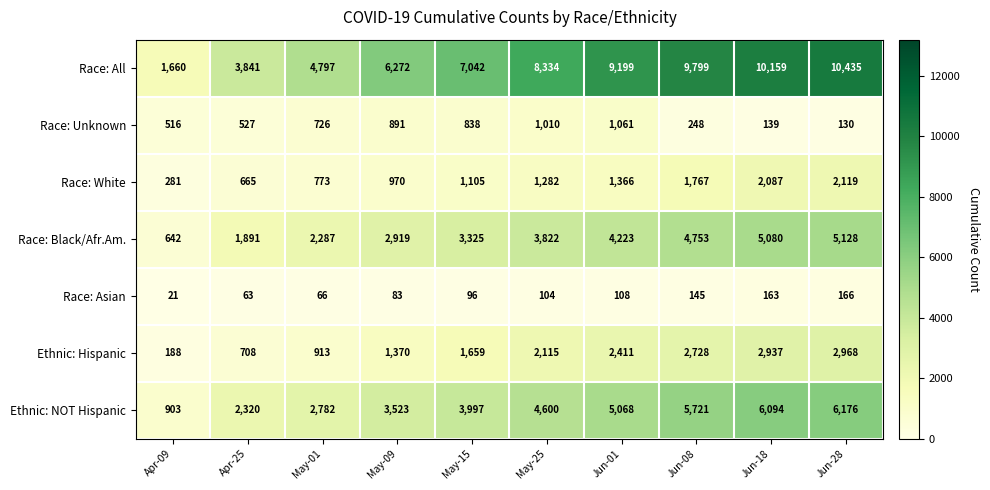

How many categories are shown in the chart?

10